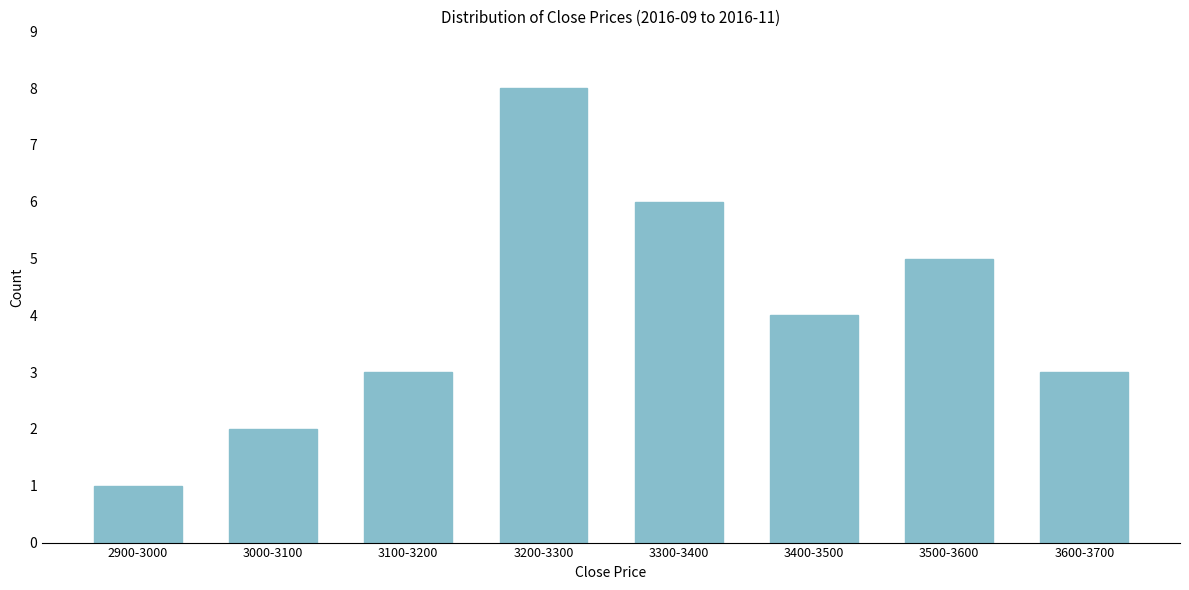

Reading right to left, extract all data points from this chart.

3	5	4	6	8	3	2	1